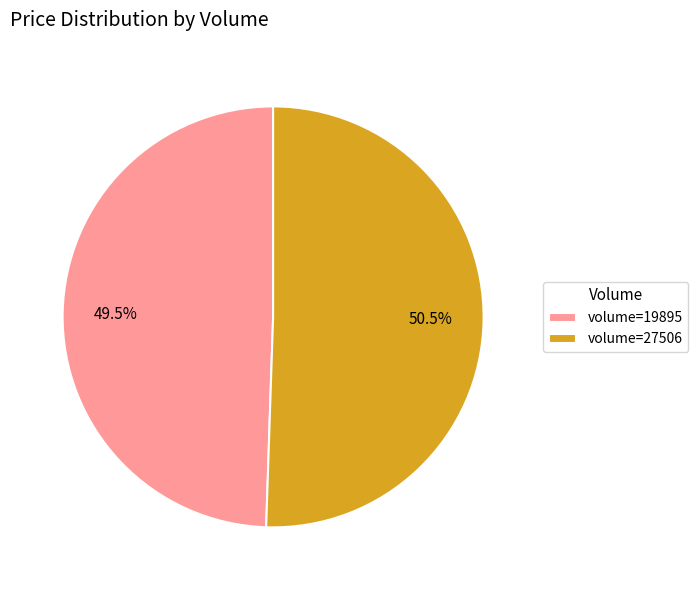

Do volume=27506 and volume=19895 together represent more than half of the pie?

Yes